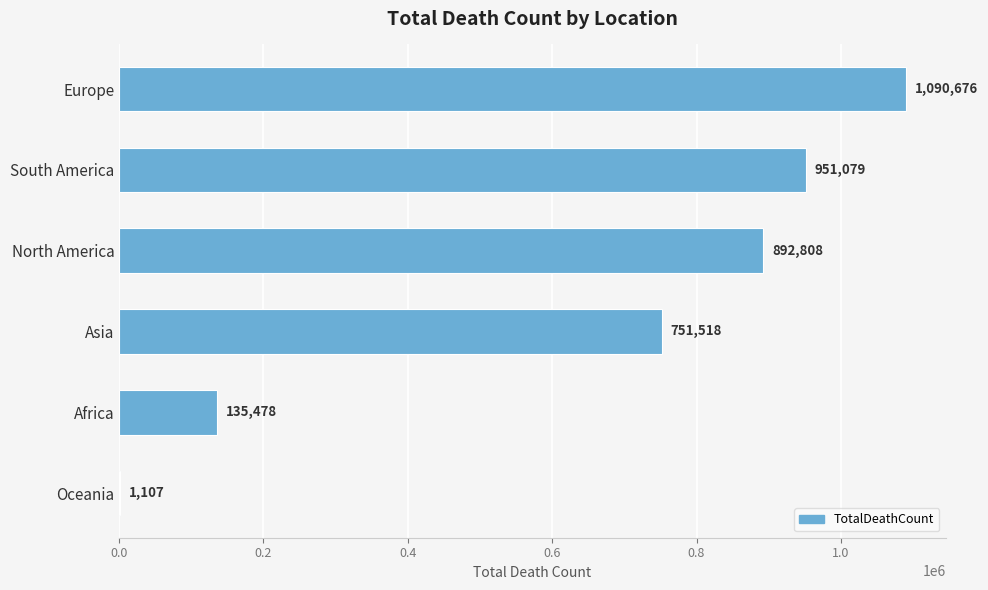

Reading top to bottom, transcribe all the data shown in this chart.

Europe=1090676	South America=951079	North America=892808	Asia=751518	Africa=135478	Oceania=1107